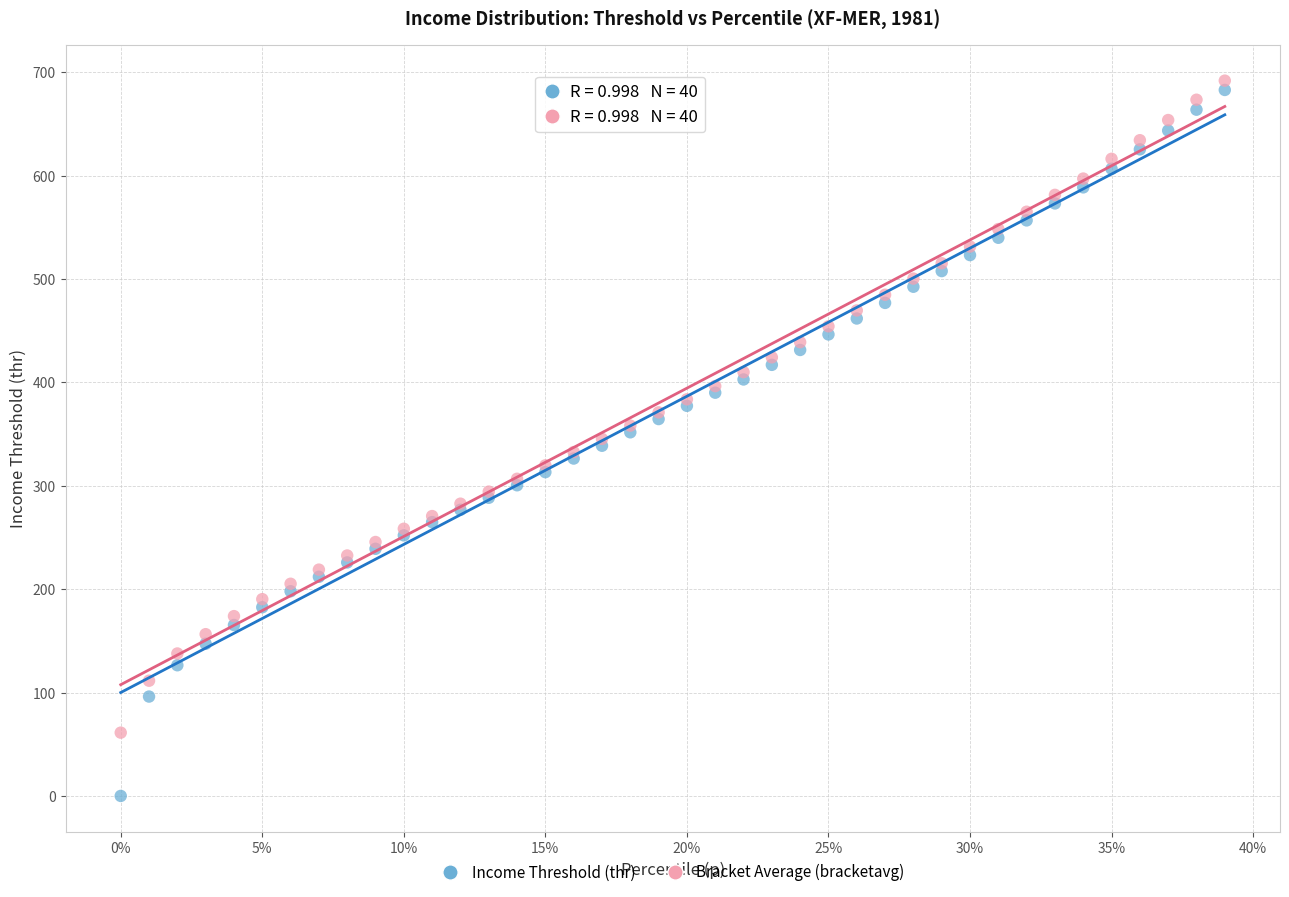

Which series reaches the minimum Y coordinate?

Income Threshold (thr)